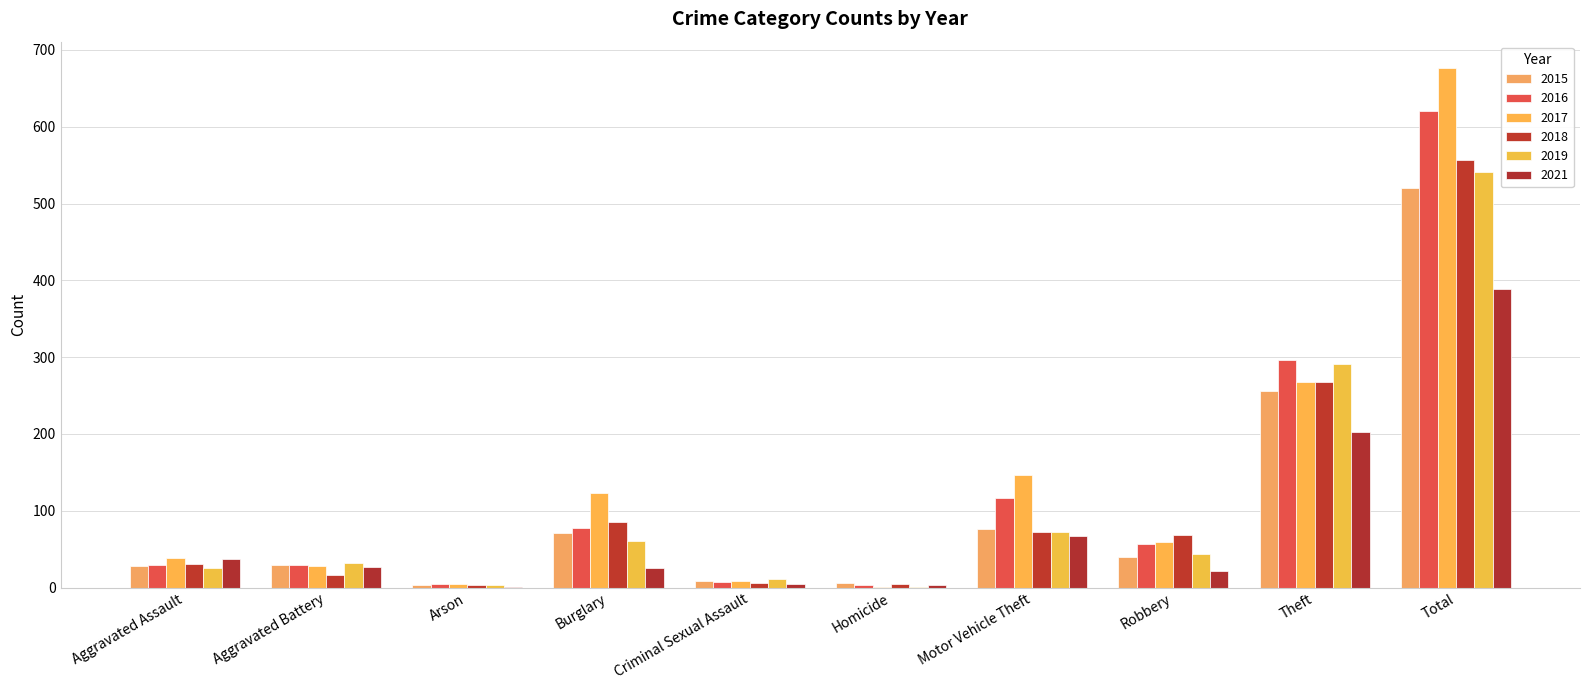

What are all the series names shown in the legend?

2015, 2016, 2017, 2018, 2019, 2021